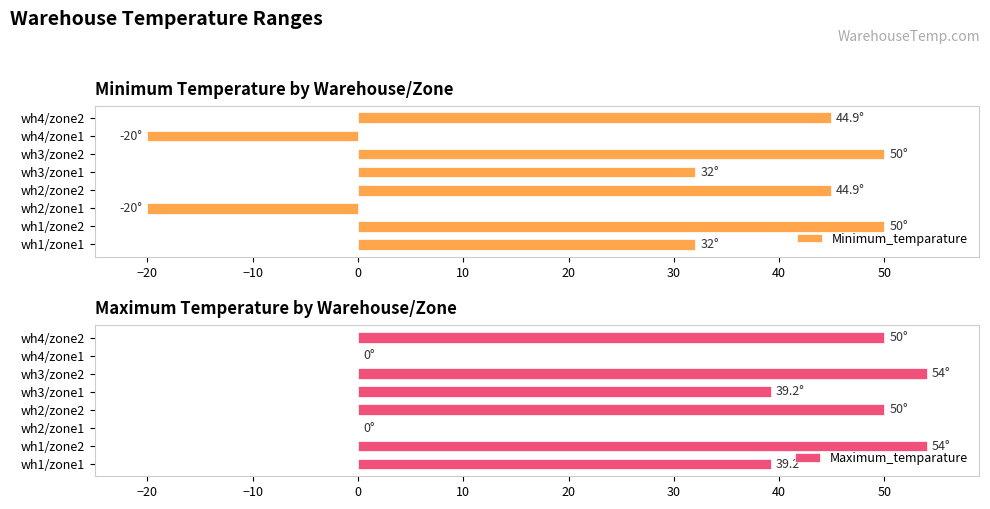

What is the highest value of the Minimum_temparature series?

50.0